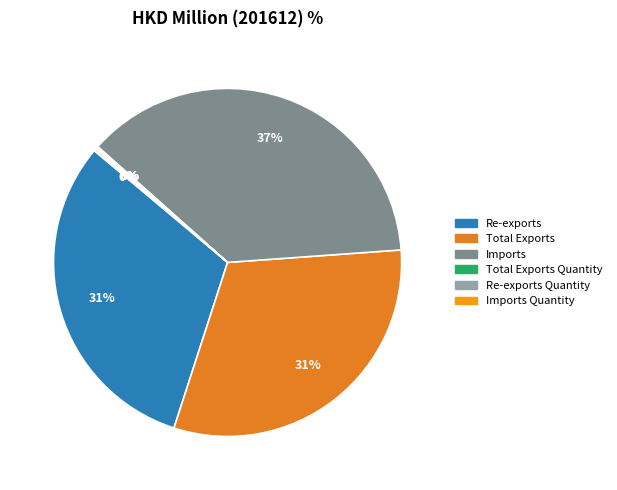

To the nearest percent, what is the average slice percentage?

17%